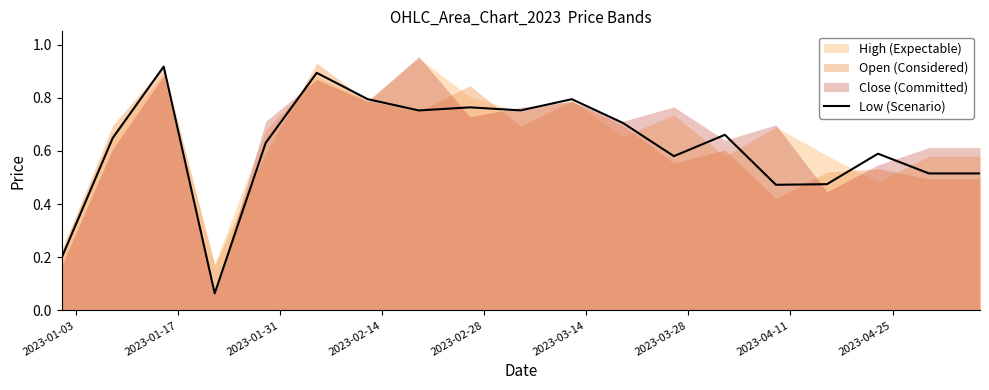

What is the sum of all values?

11.7